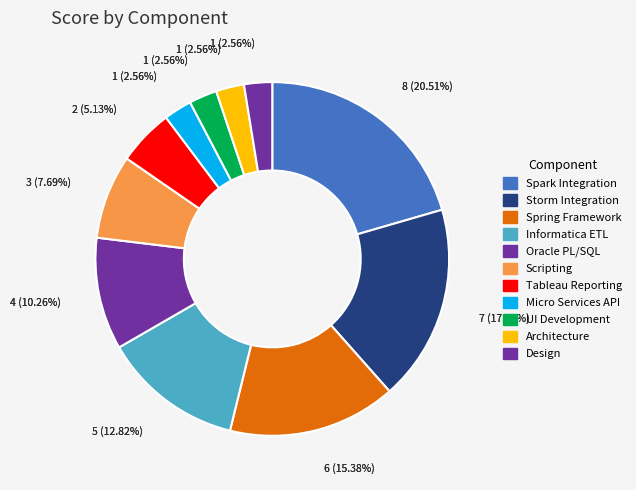

Rank the categories by value from highest to lowest.

Spark Integration, Storm Integration, Spring Framework, Informatica ETL, Oracle PL/SQL, Scripting, Tableau Reporting, Micro Services API, UI Development, Architecture, Design